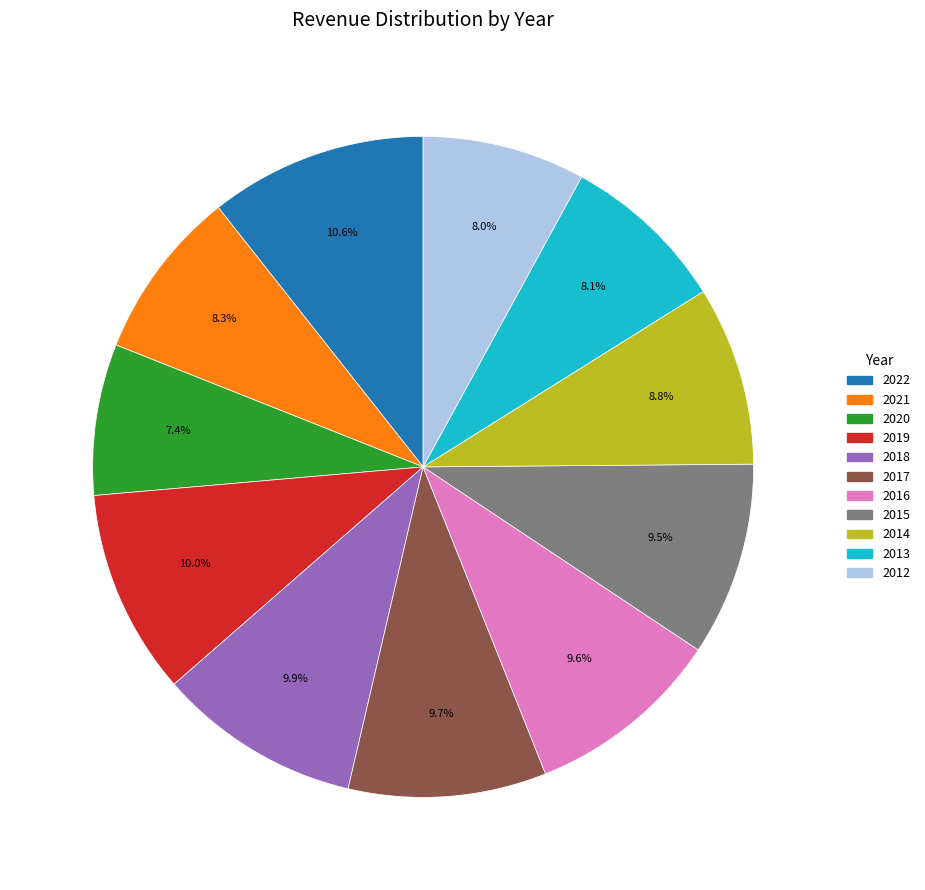

Do 2019 and 2022 together represent more than half of the pie?

No